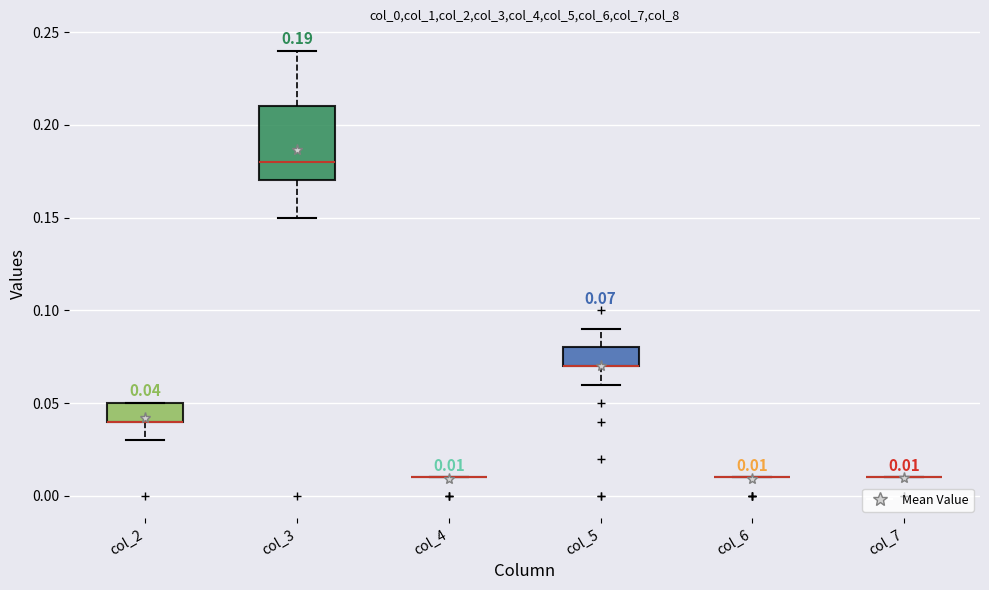

Which box is the tallest, from its lower edge to its upper edge?

col_3